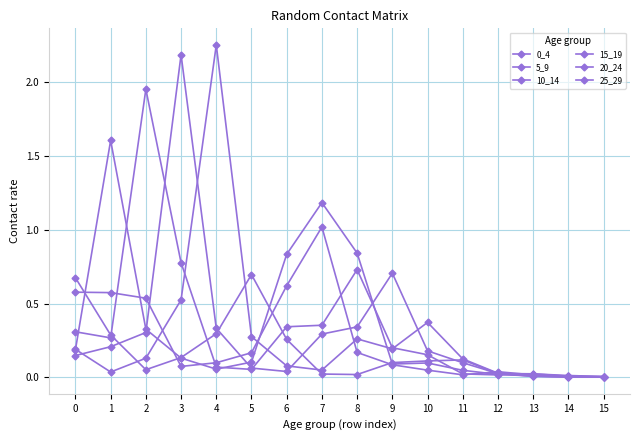

At how many categories does at least one series exceed 1?

5